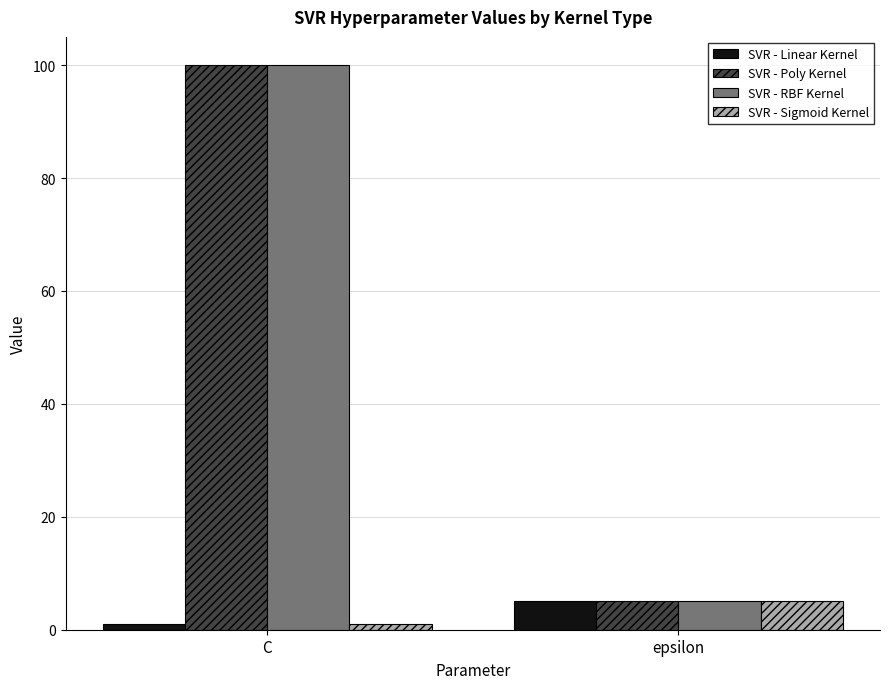

Which category has the highest value across all series?

C